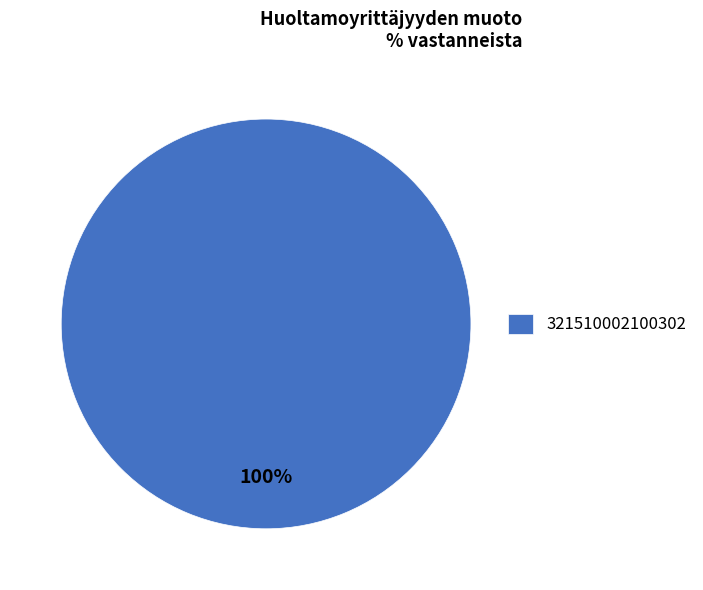

To the nearest percent, what percentage of the pie is 321510002100302?

100%